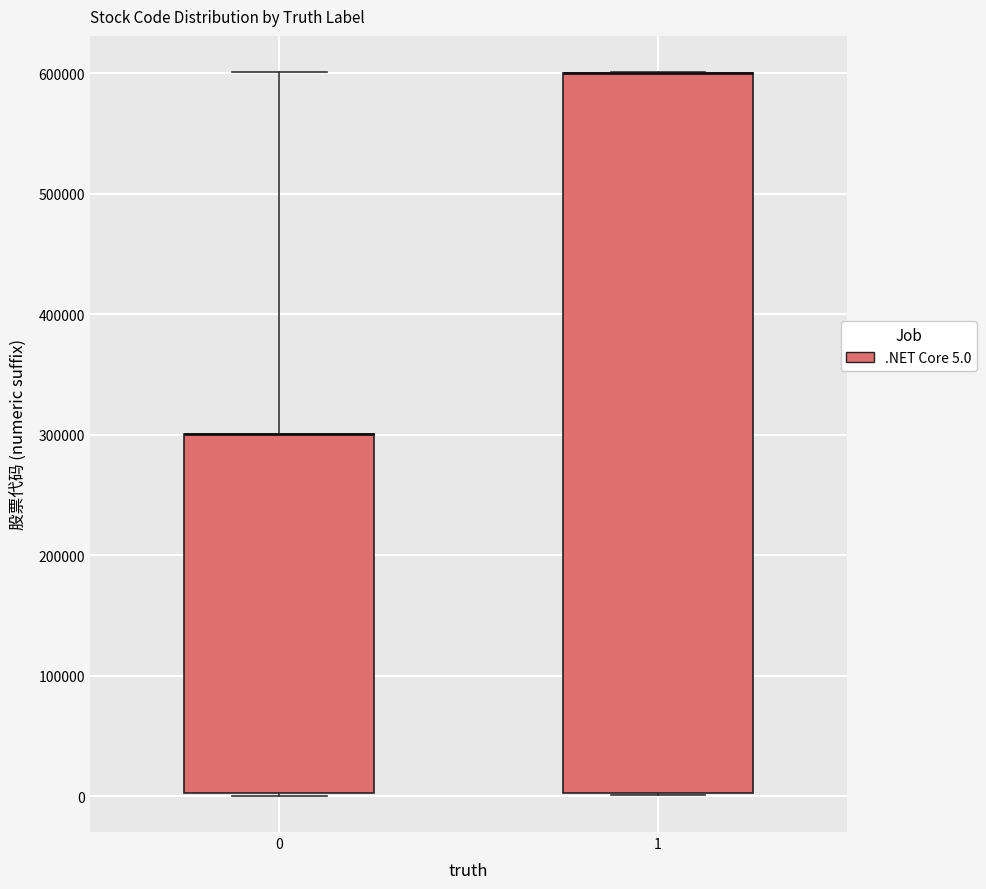

Which box is the tallest, from its lower edge to its upper edge?

1